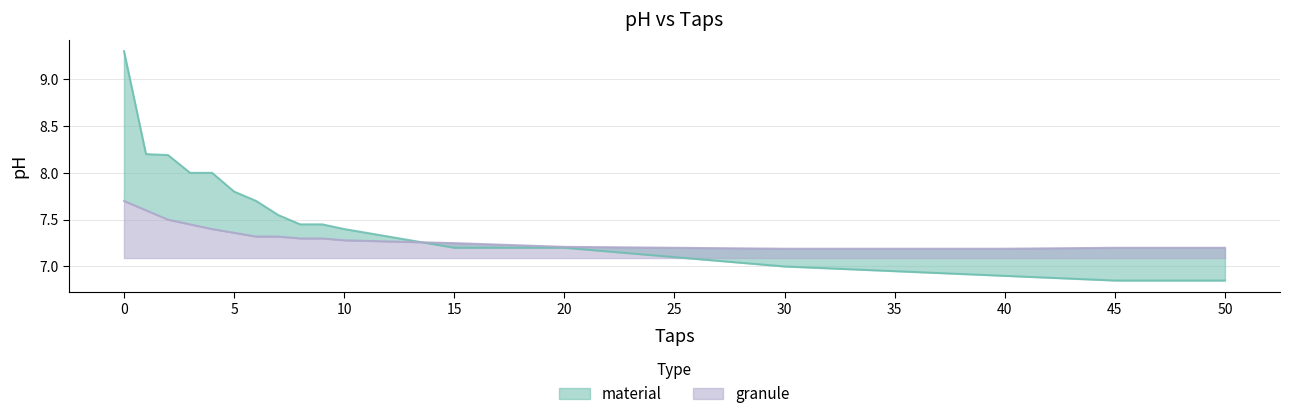

What is the value of the material point at the 2nd from the left?

8.2